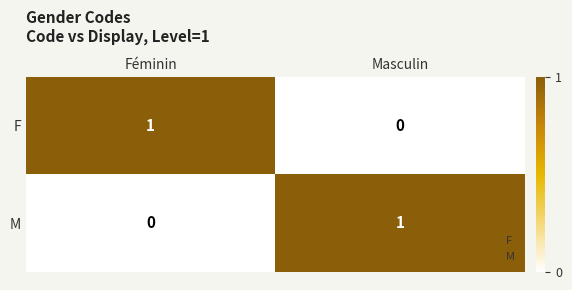

What is the greatest value displayed?

1